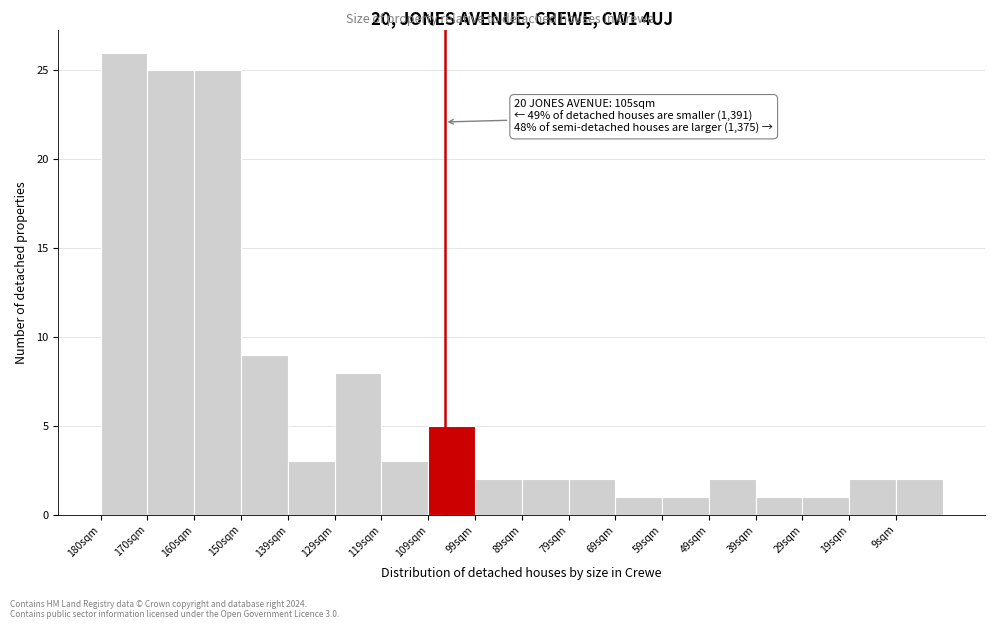

Reading left to right, transcribe all the data shown in this chart.

26	25	25	9	3	8	3	5	2	2	2	1	1	2	1	1	2	2